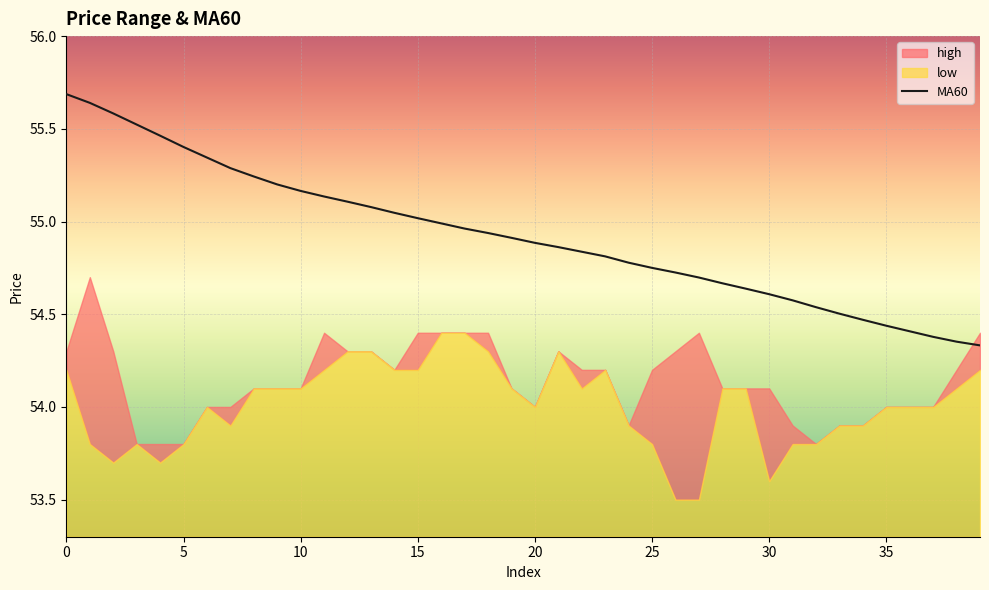

How many lines are shown in the chart?

1